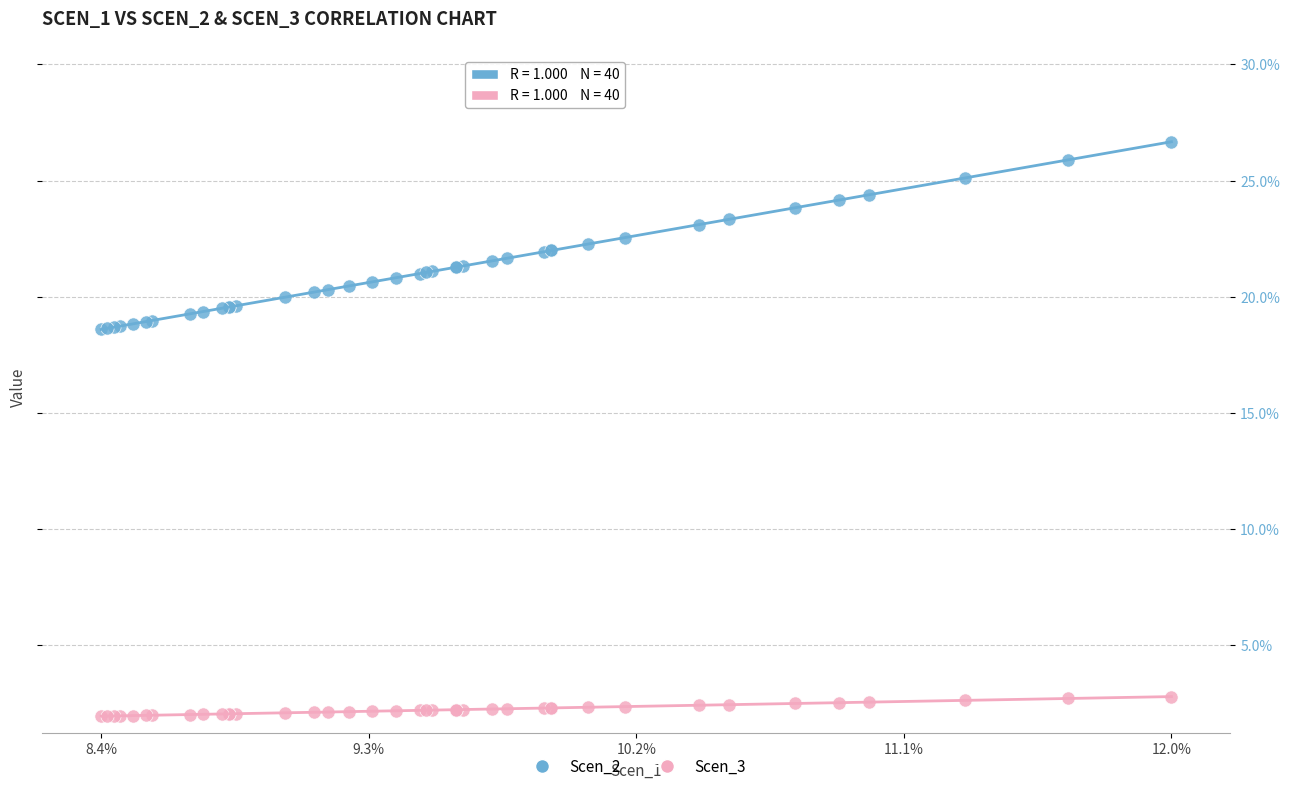

Which series reaches the maximum Y coordinate?

Scen_2